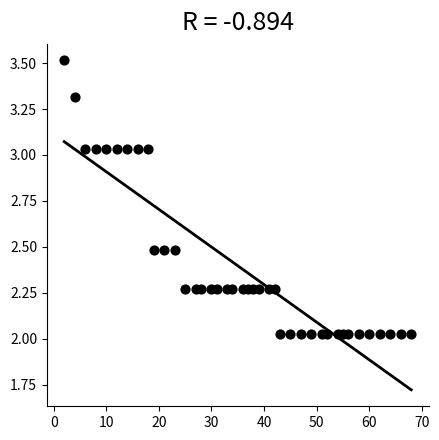

What is the range of X values (max minus min)?

66.0